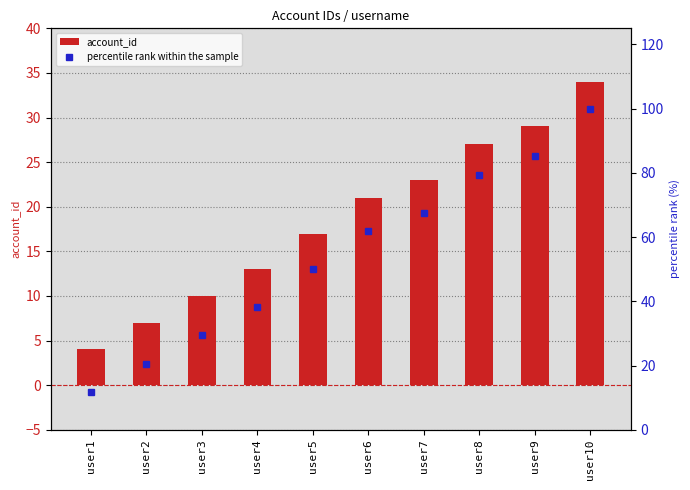

What is the minimum value shown in the chart?

4.0